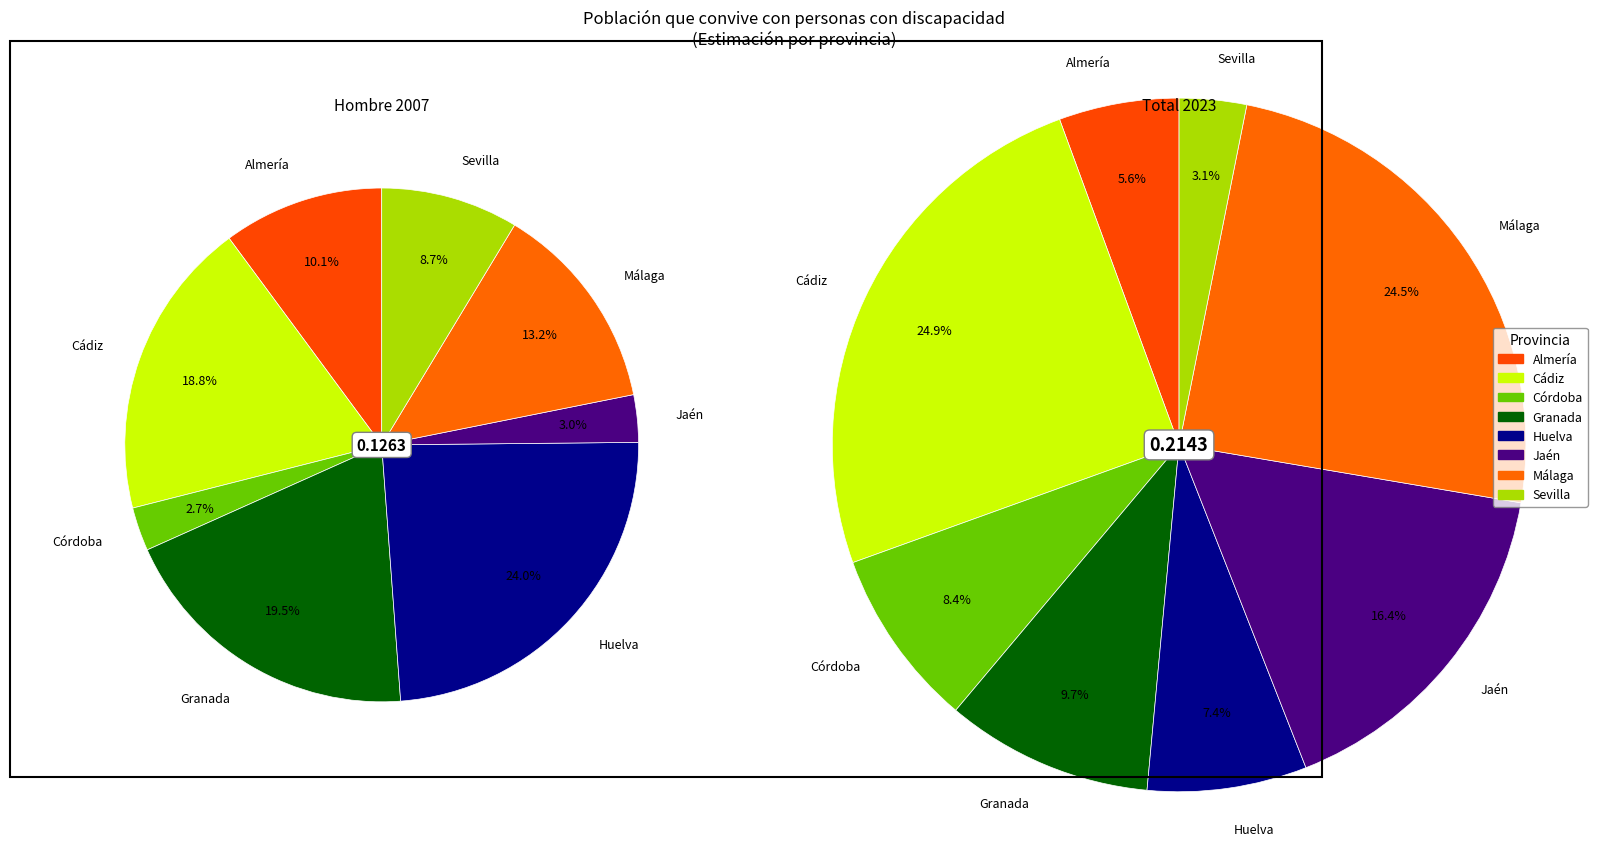

To the nearest percent, what is the difference between the Córdoba and Cádiz slice percentages?

17%